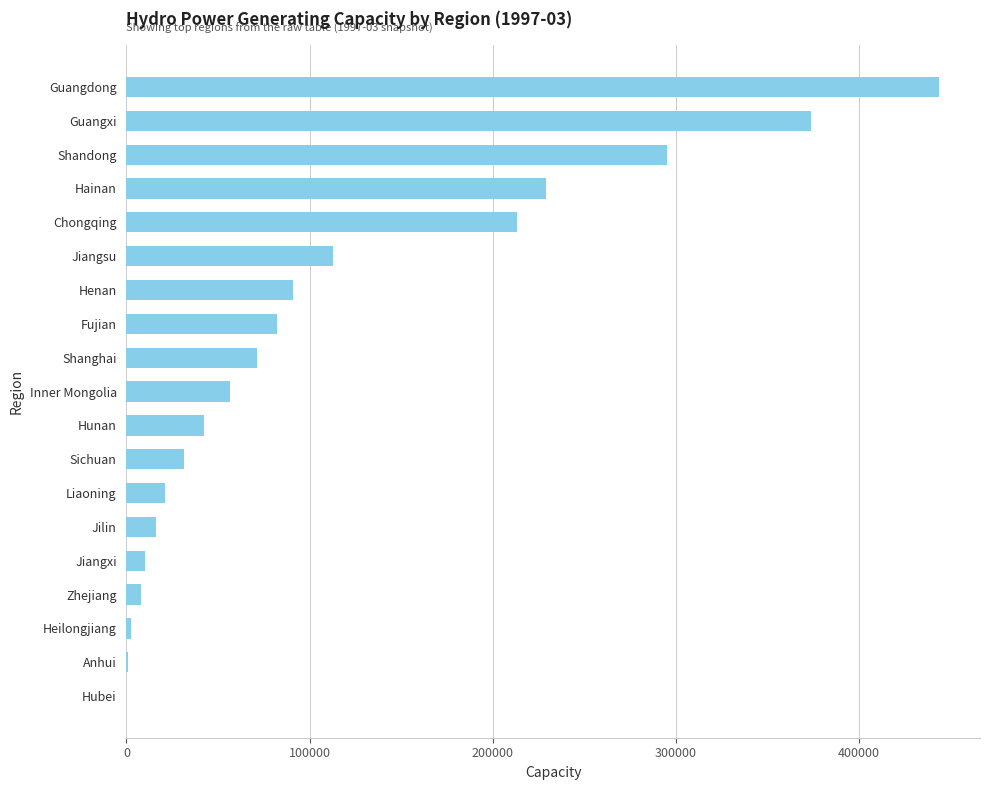

What is the maximum value shown in the chart?

443800